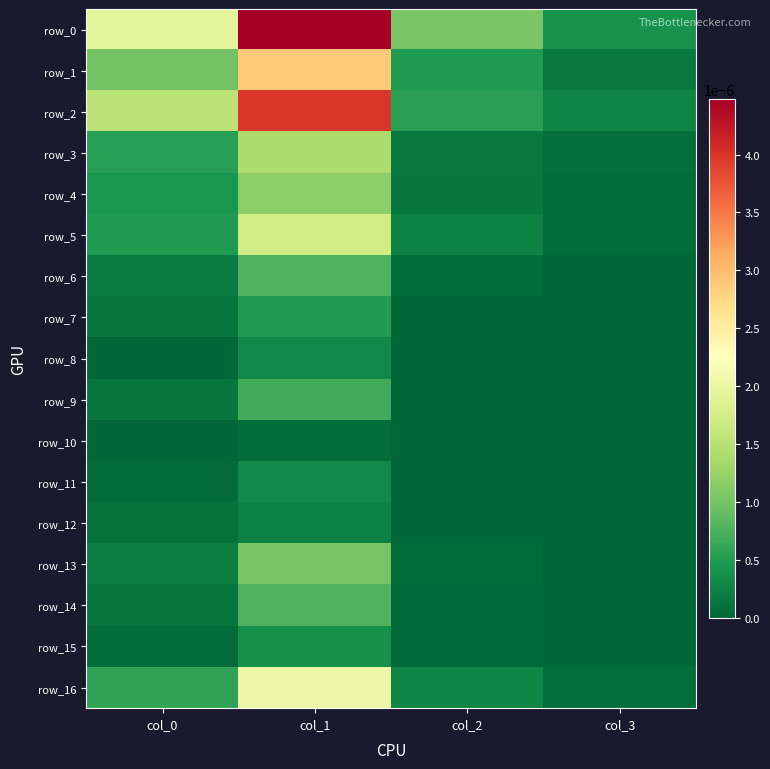

Count the number of data series in this chart.

17